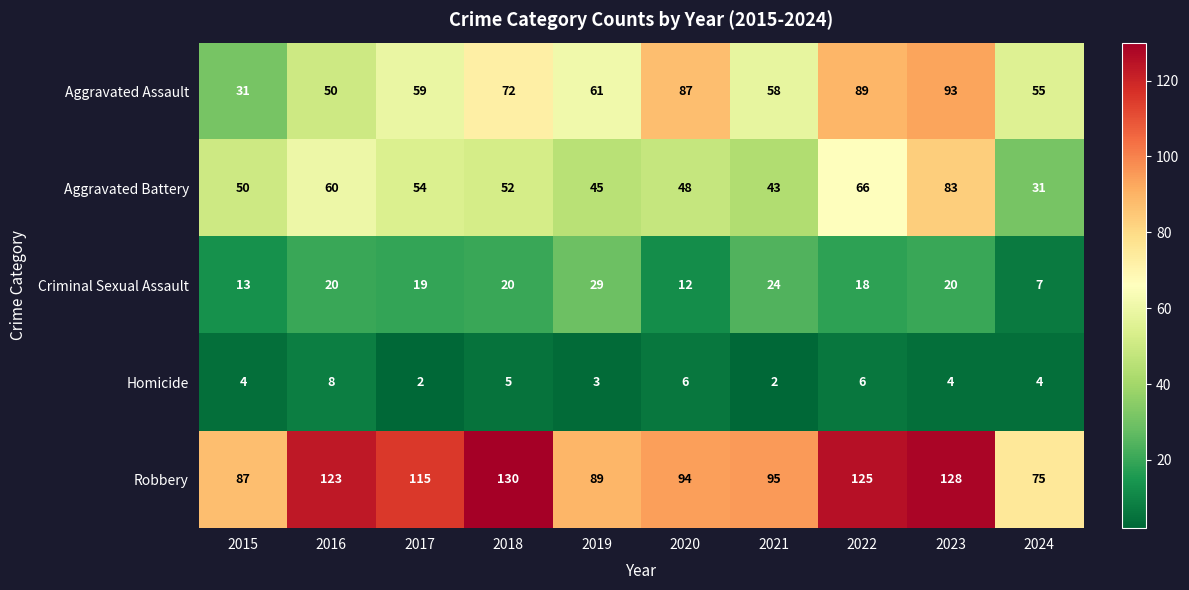

What is the difference between the highest and lowest values at 2020?

88